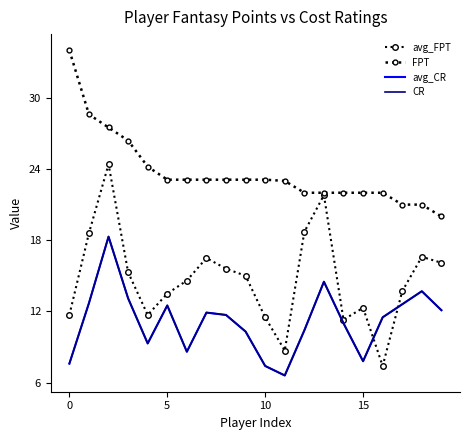

What is the sum of all avg_FPT values?

295.0